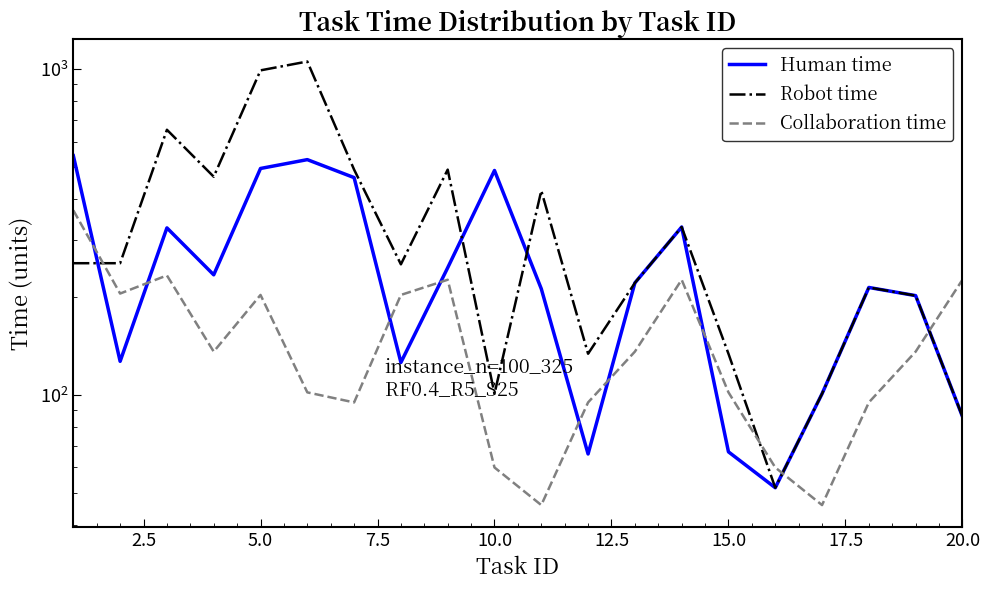

Does the chart display data point markers on the line(s)?

No